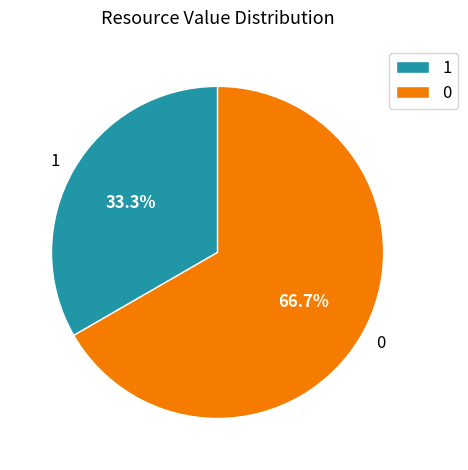

What percentage is the 0 slice, to the nearest percent?

67%